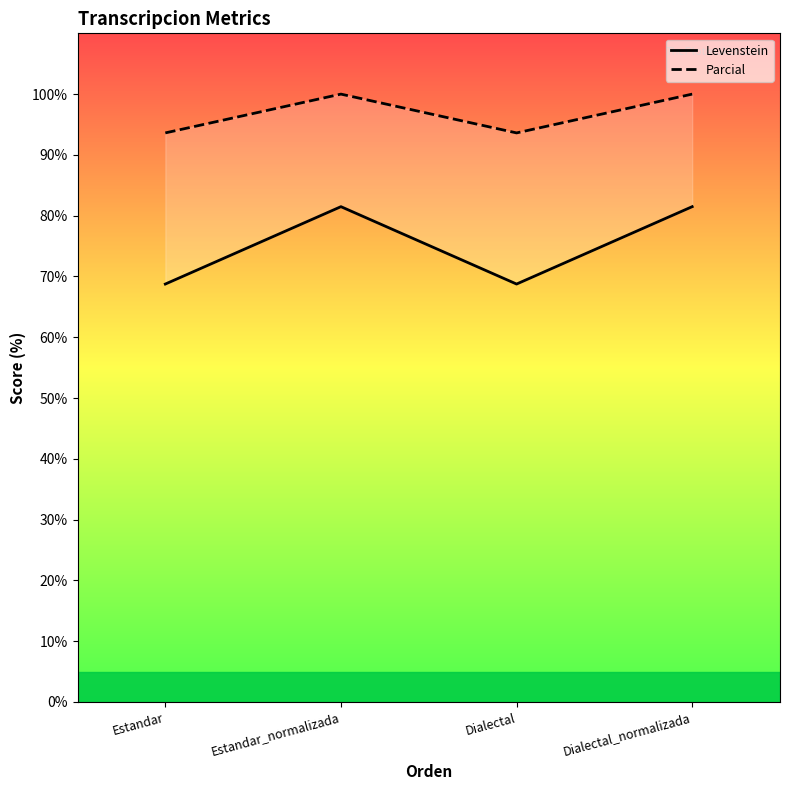

At Estandar, list the series in order from smallest to largest.

Levenstein, Parcial